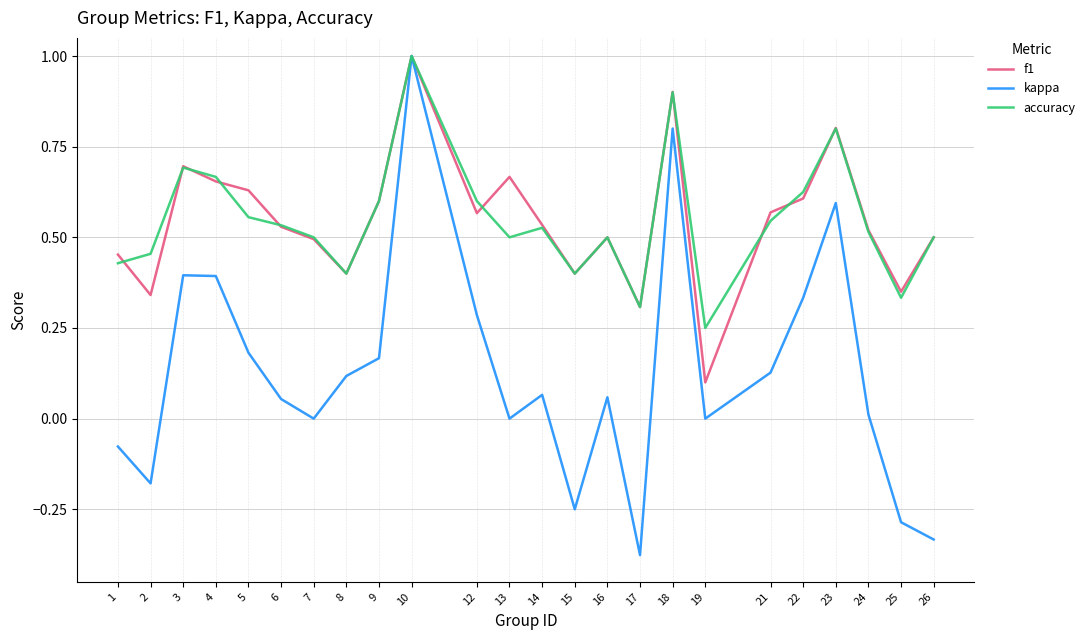

Which series has the widest spread of values?

kappa